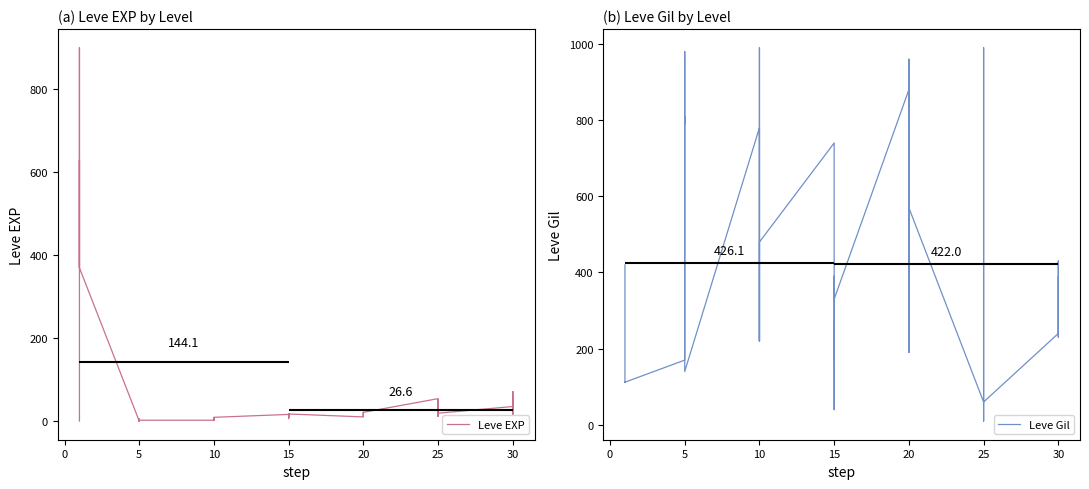

Is it true that Leve Gil equals 500 at 25?

False